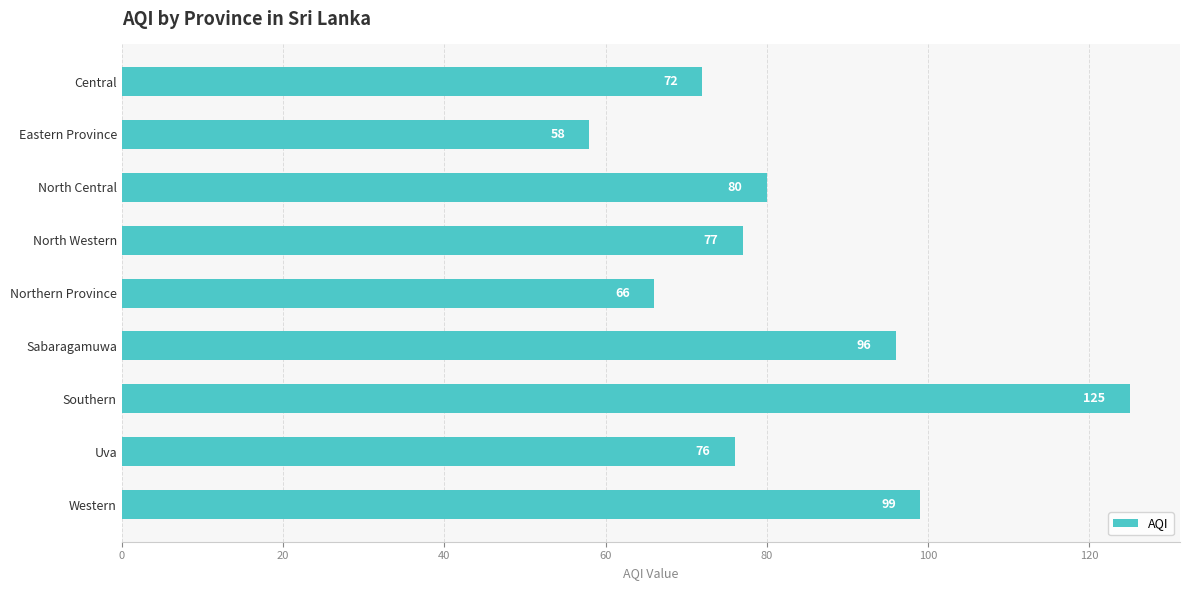

What is the label of the 3rd bar from the top?

North Central